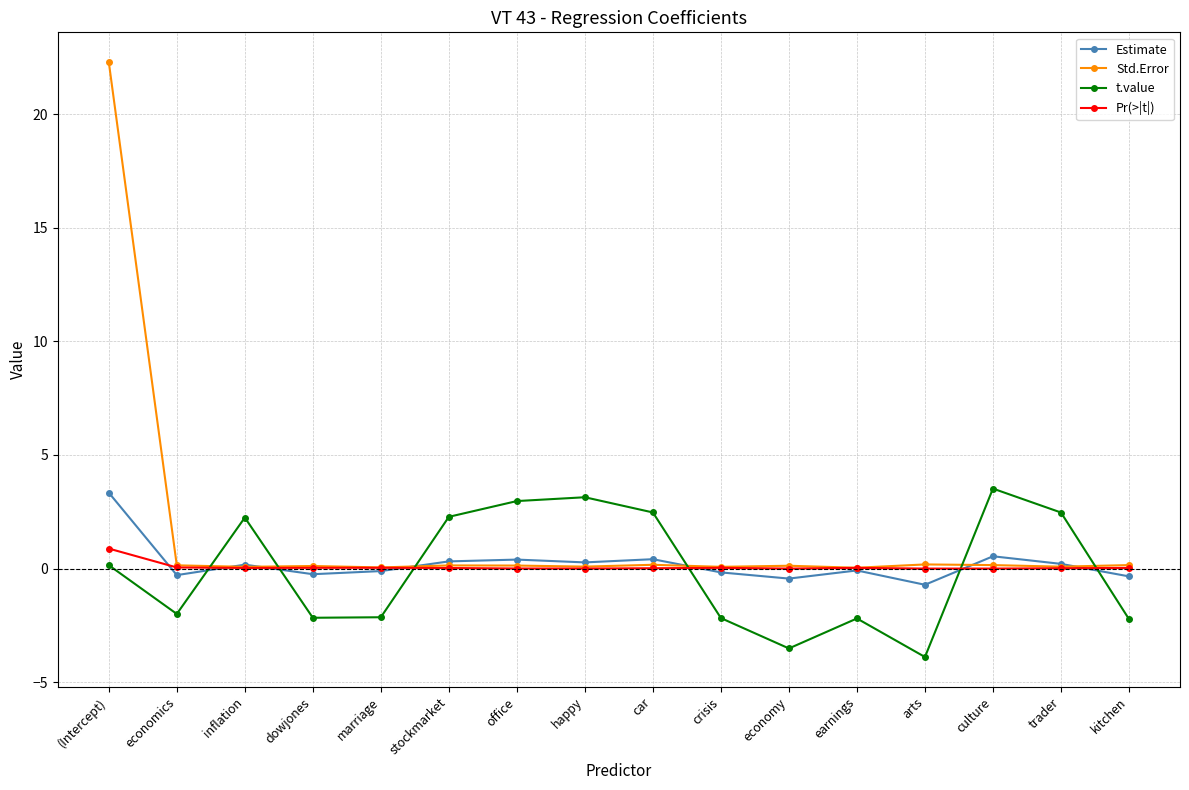

At which label does Pr(>|t|) reach its peak?

(Intercept)